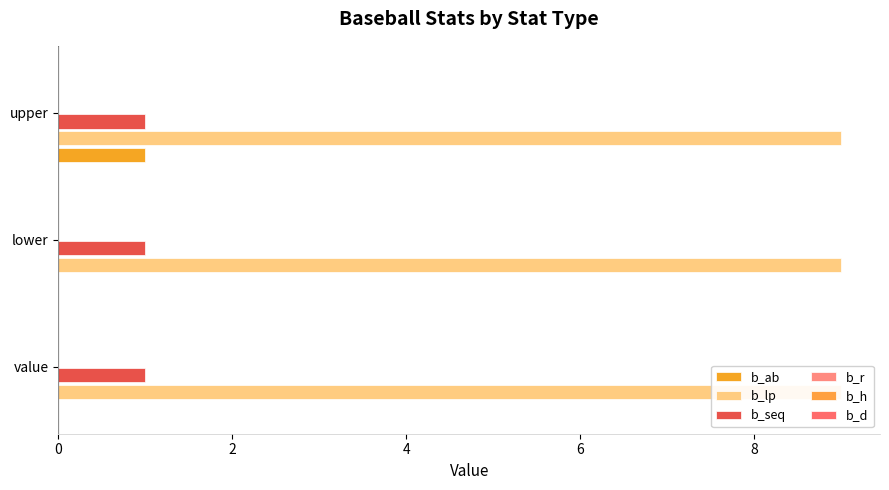

Which has a higher value, lower or value?

lower